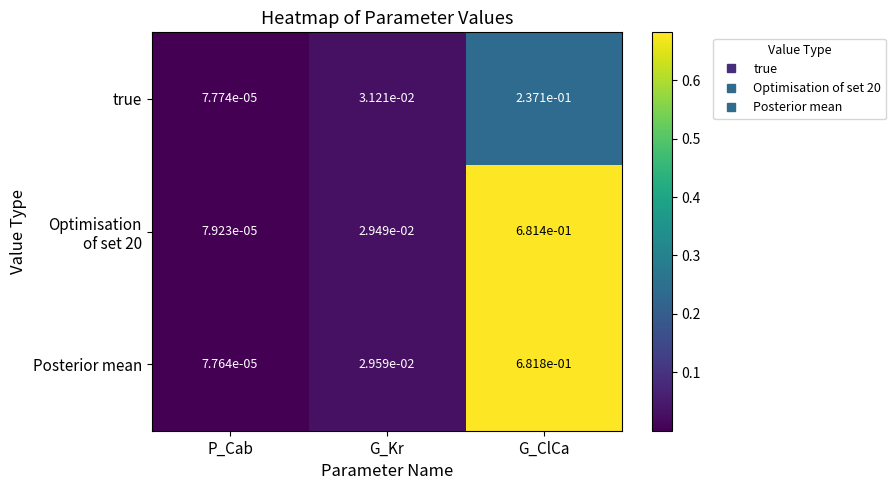

Which series changed the most between G_Kr and G_ClCa?

Posterior mean